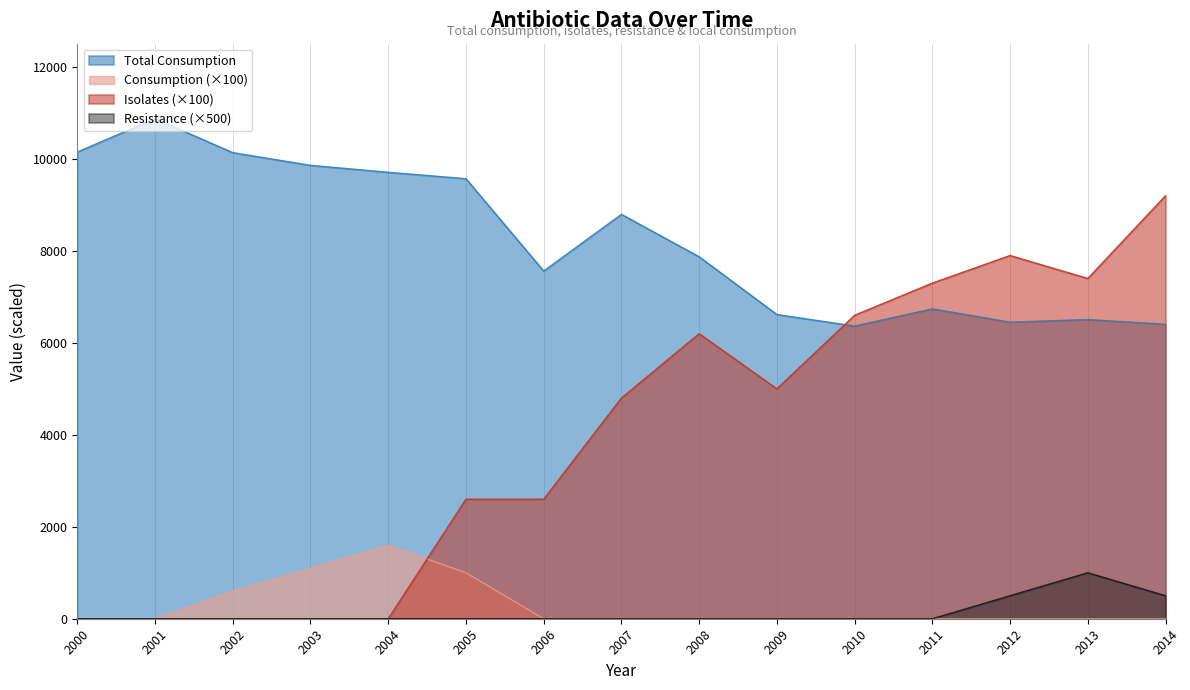

Which series has the widest spread of values?

Isolates (×100)